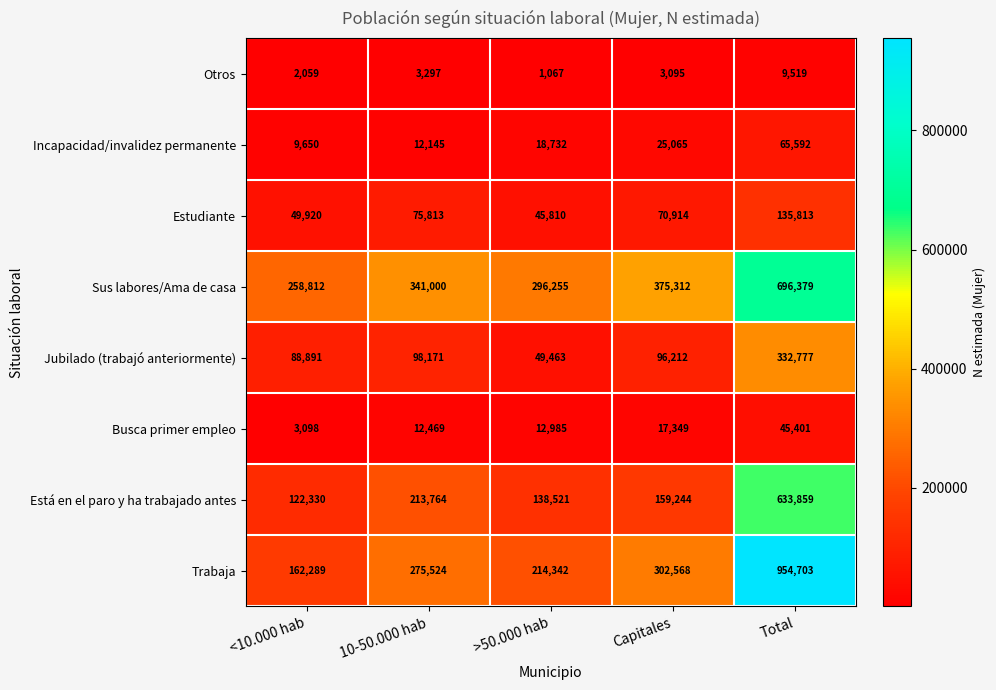

What is the maximum value shown in the chart?

954703